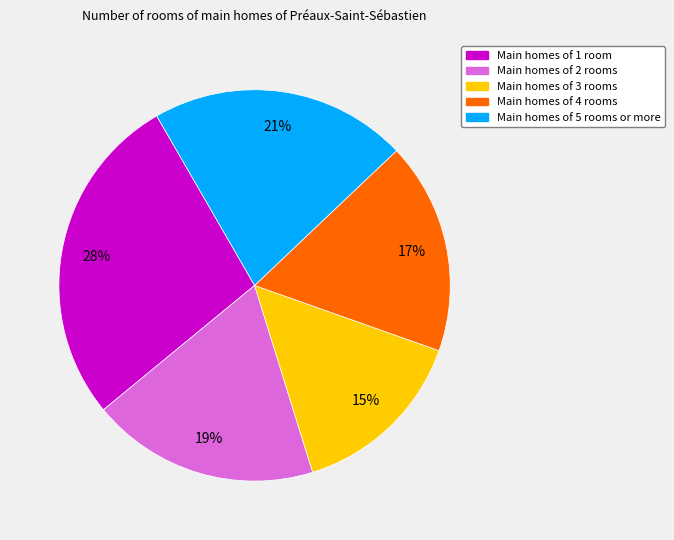

How many slices are in this pie chart?

5